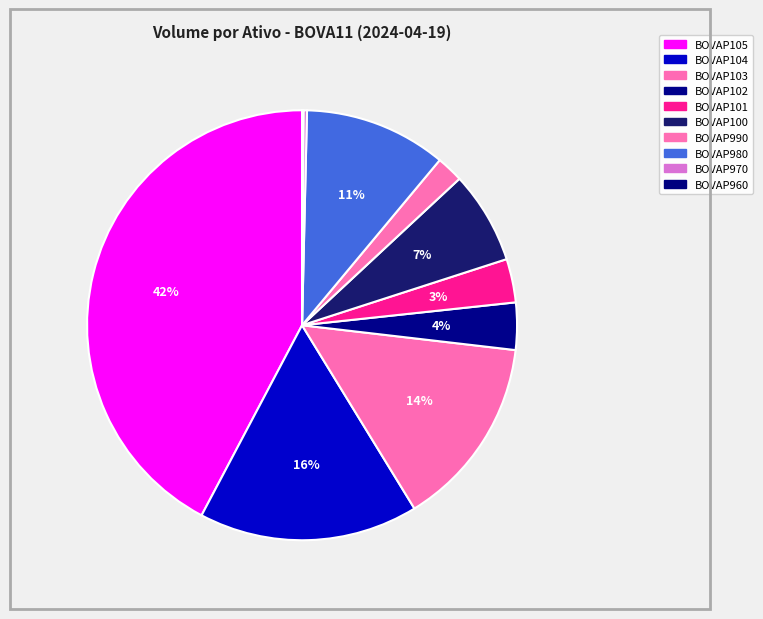

The BOVAP102 slice represents 1% of the pie. True or false?

False